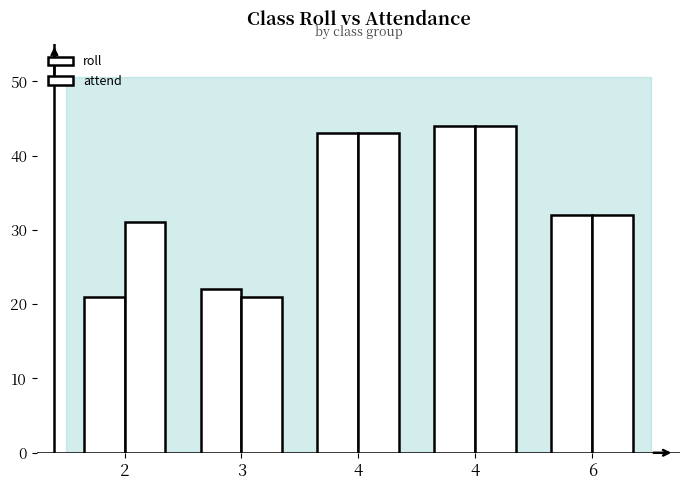

What is the value of the attend bar at the 1st from the left?

31